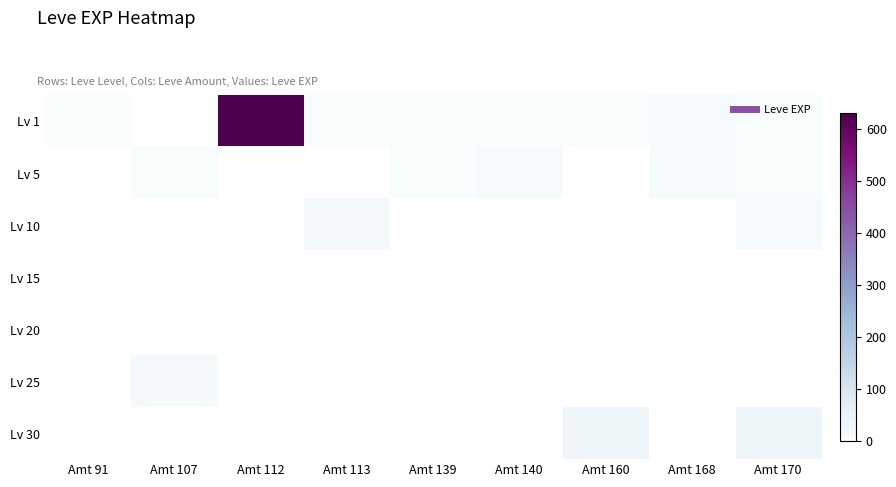

Is the value of Lv 30 at Amt 170 greater than the value of Lv 20 at Amt 170?

No